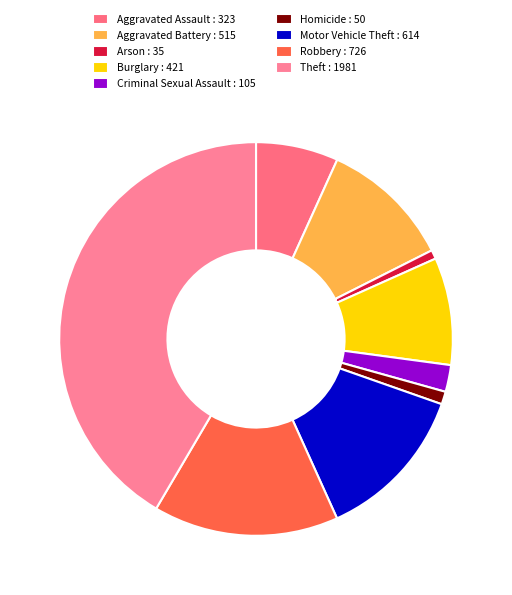

Rank the categories by value from highest to lowest.

Theft, Robbery, Motor Vehicle Theft, Aggravated Battery, Burglary, Aggravated Assault, Criminal Sexual Assault, Homicide, Arson